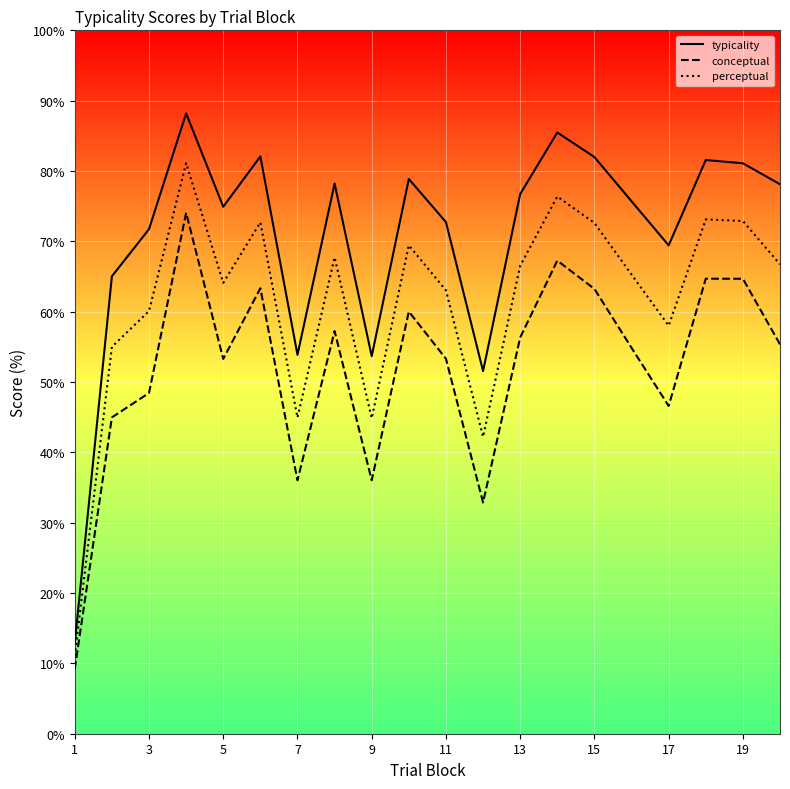

Rank the series by their average value, from highest to lowest.

typicality, perceptual, conceptual